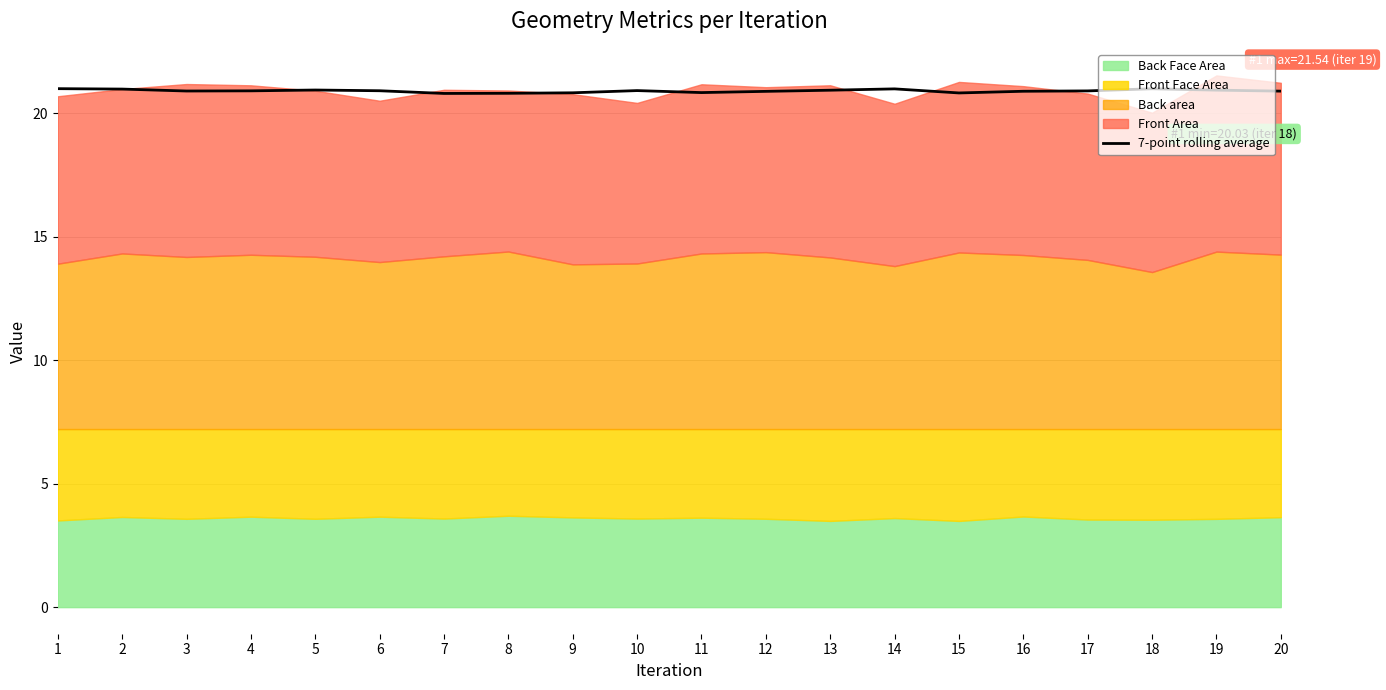

What is the lowest value of the 7-point rolling average series?

20.8